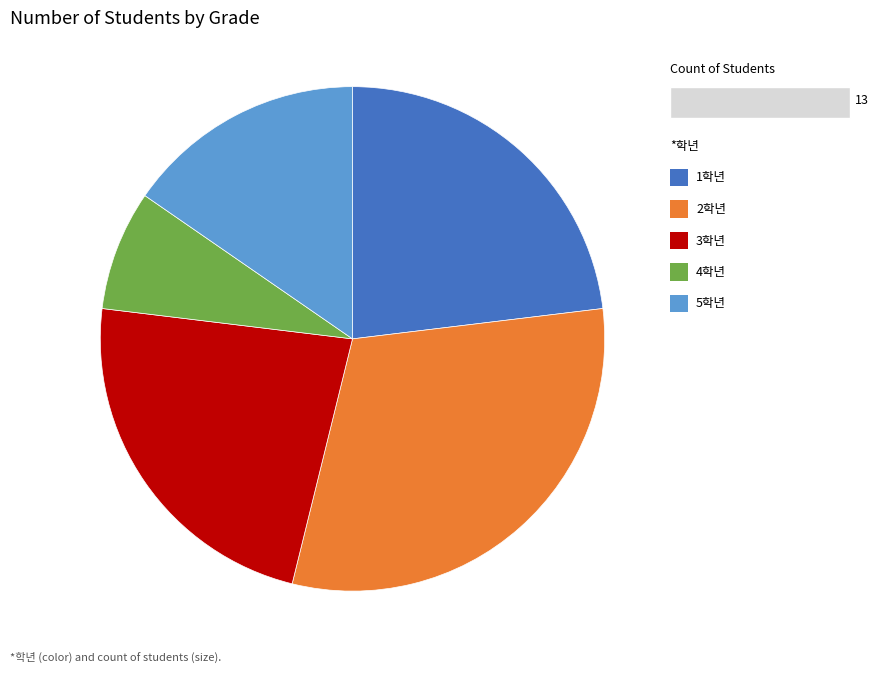

Is there a majority slice in this chart?

No